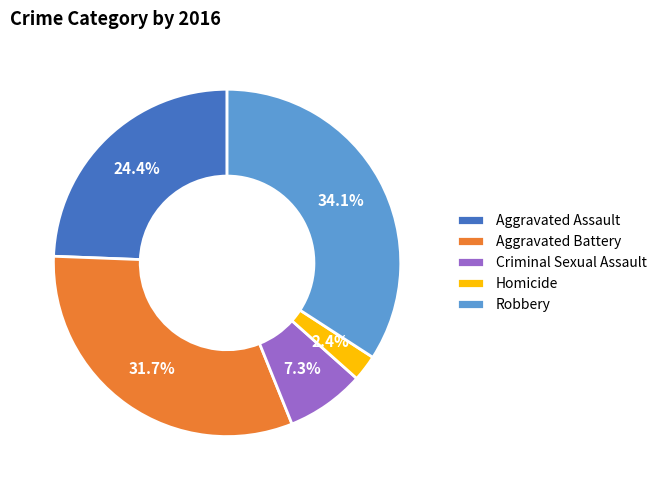

Is there any slice that represents more than half of the pie?

No